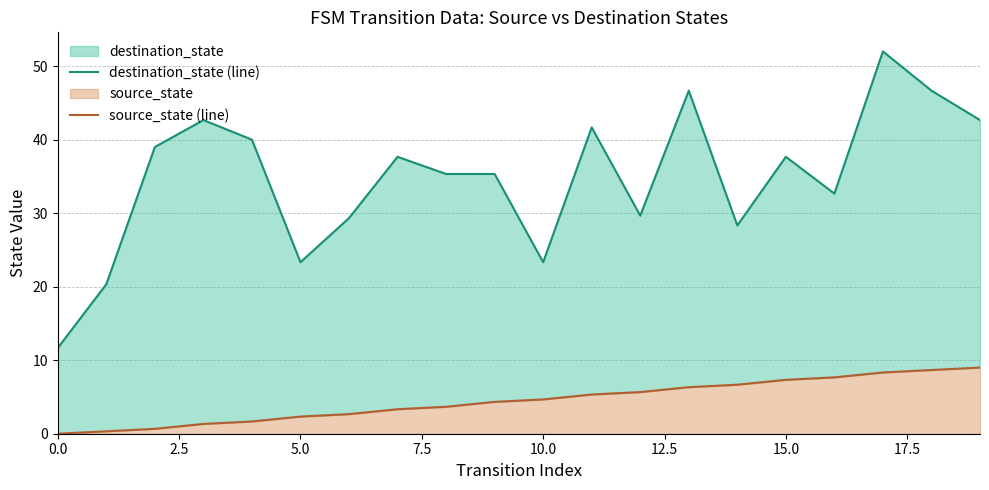

How many data points in destination_state (line) are above 37?

10